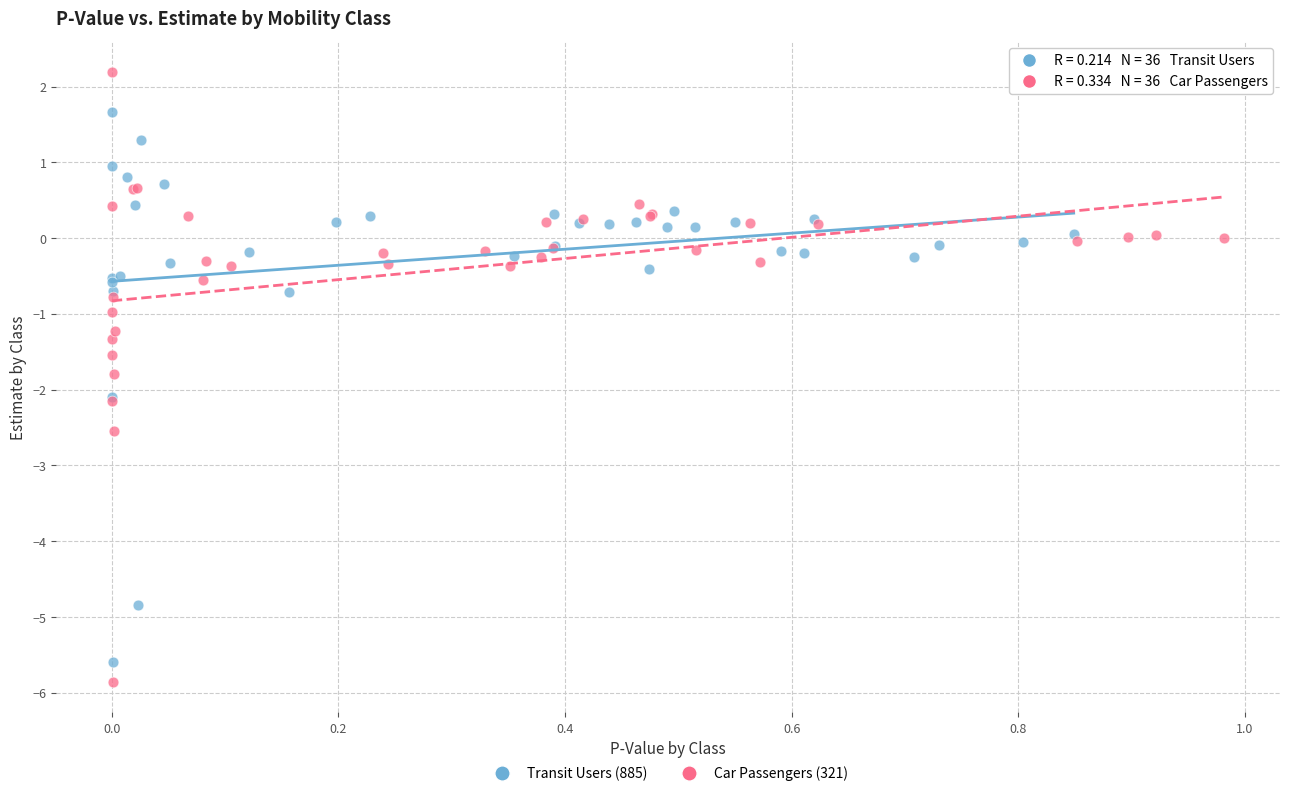

Which series has the widest spread of Y values?

Car Passengers (321)